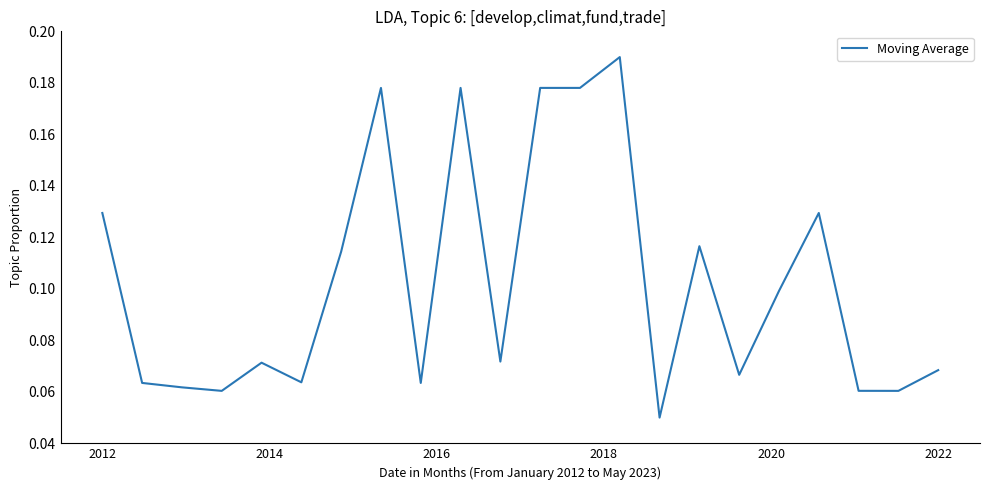

Rank the categories by value from lowest to highest.

14, 2018, 20, 19, 2016, 2014, 8, 2022, 16, 21, 2020, 10, 17, 6, 15, 2012, 18, 7, 9, 11, 12, 13